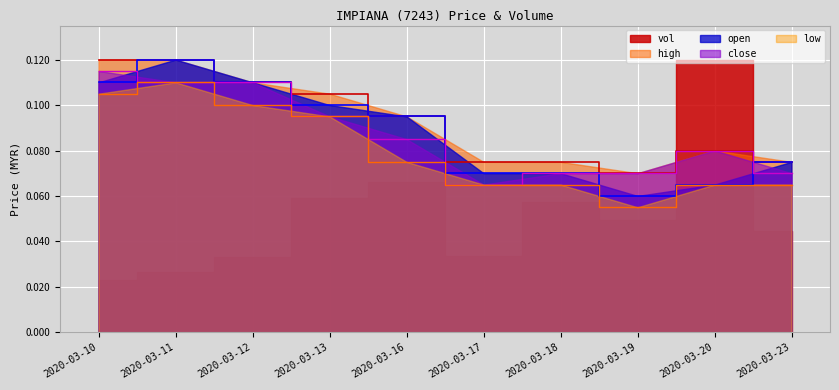

What is the approximate value of low at 2020-03-16?

0.1